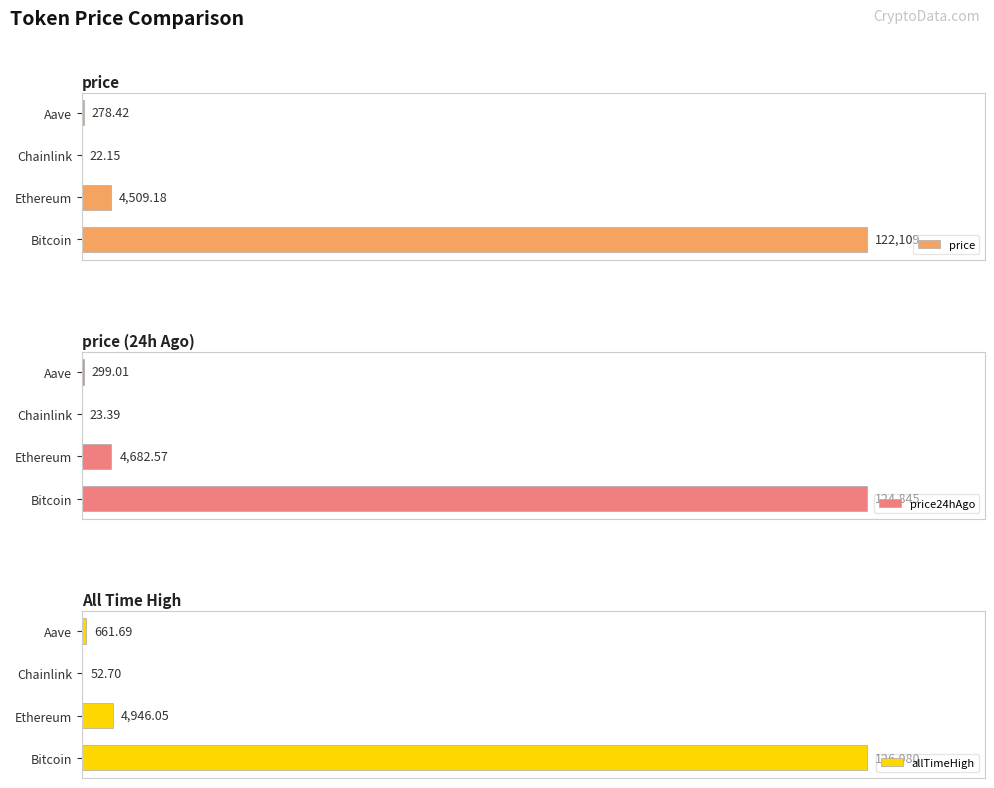

Reading left to right, what are all the values shown in this chart?

price: 122109.0	4509.2	22.1	278.4
price24hAgo: 124845.0	4682.6	23.4	299.0
allTimeHigh: 126080.0	4946.1	52.7	661.7